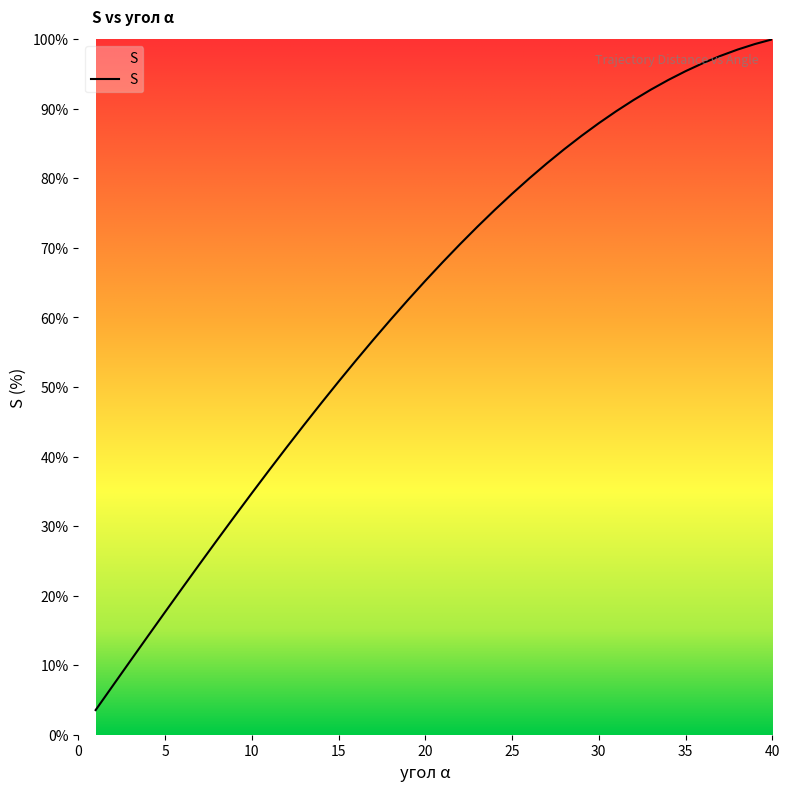

What is the greatest value displayed?

100.0